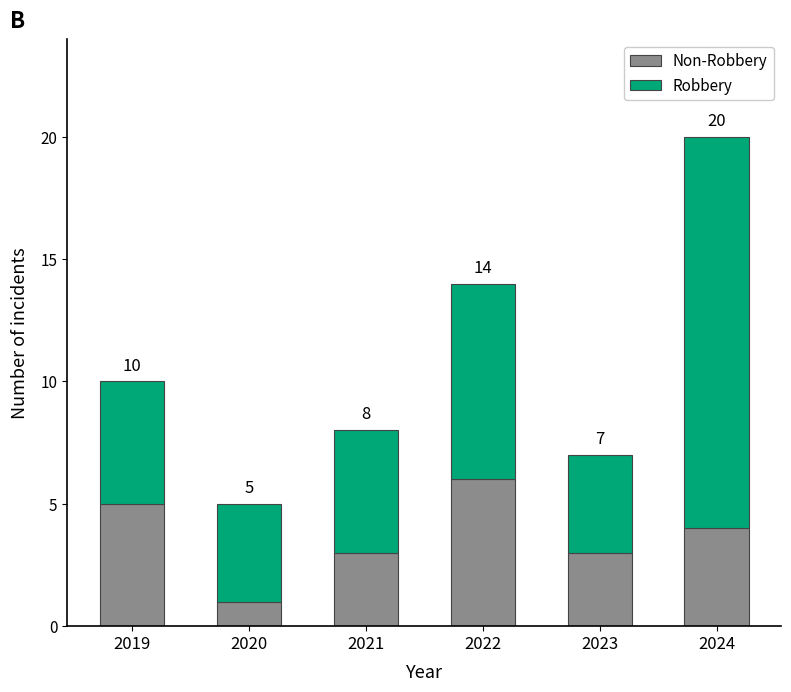

Is it true that Non-Robbery equals 1 at 2021?

False